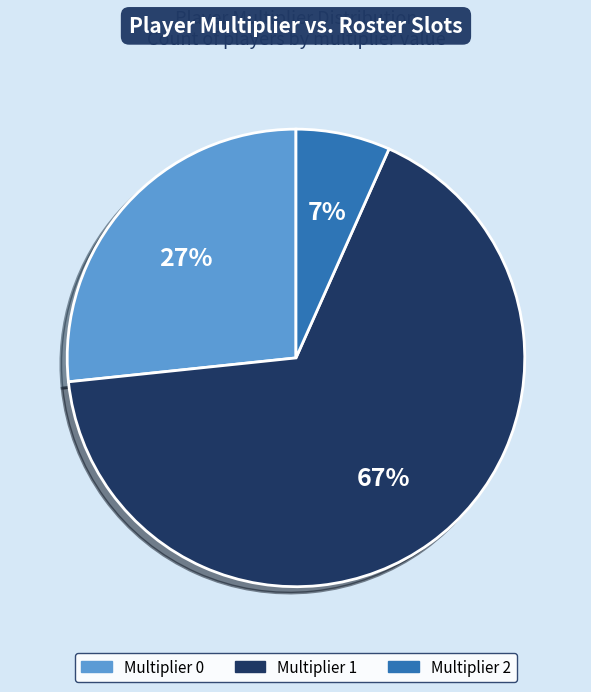

To the nearest percent, what is the average slice percentage?

33%